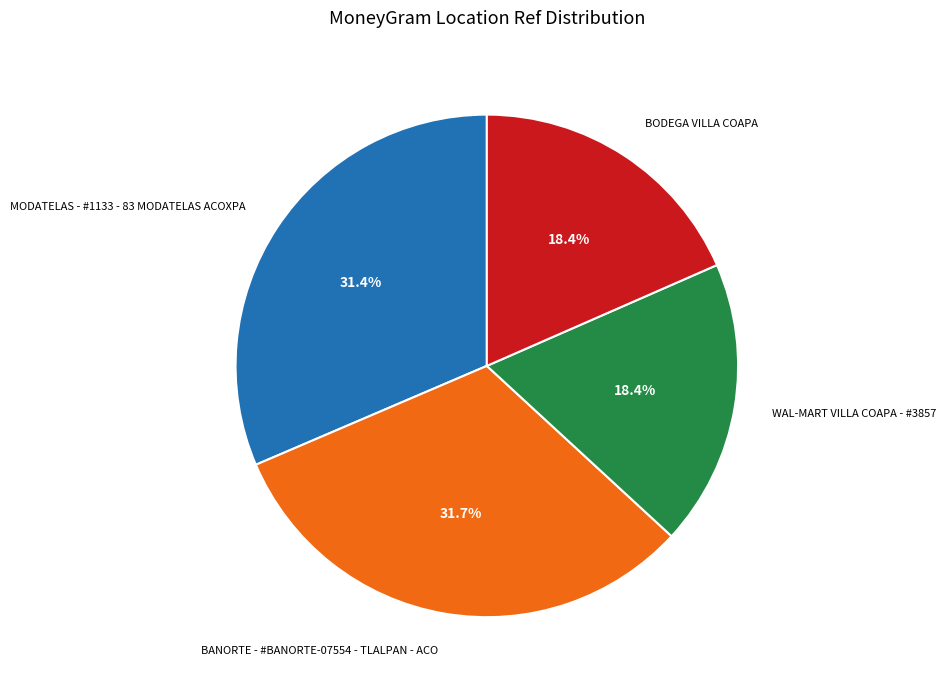

Which has a higher value, WAL-MART VILLA COAPA - #3857 or BANORTE - #BANORTE-07554 - TLALPAN - ACO?

BANORTE - #BANORTE-07554 - TLALPAN - ACO